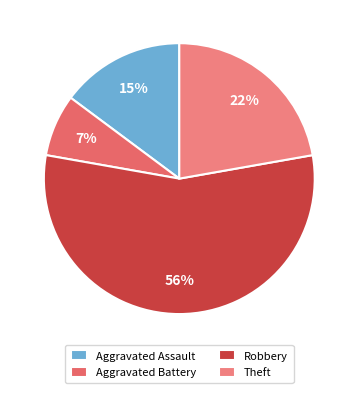

How many segments does this pie chart have?

4